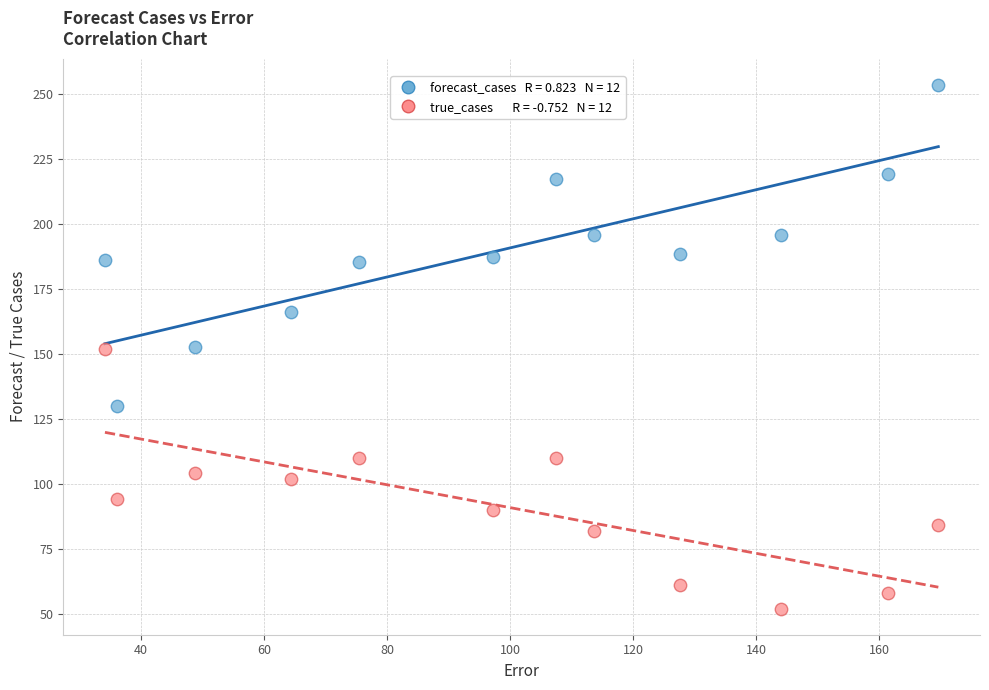

Across all data points, what is the range of X values (max minus min)?

135.5